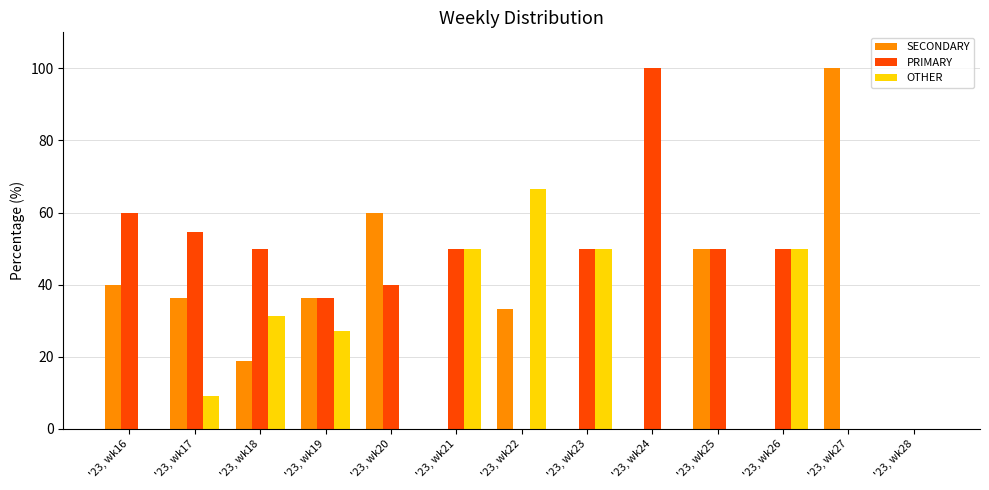

What is the total value across all series at '23, wk19?

100.0